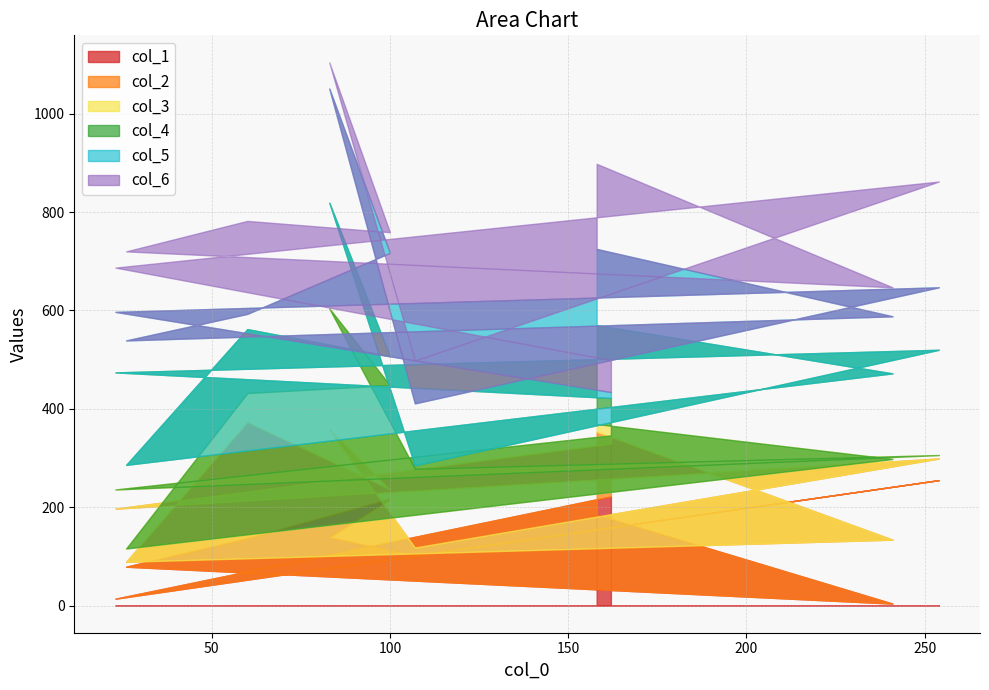

Between which two adjacent categories do col_5 and col_4 first intersect?

241 and 26